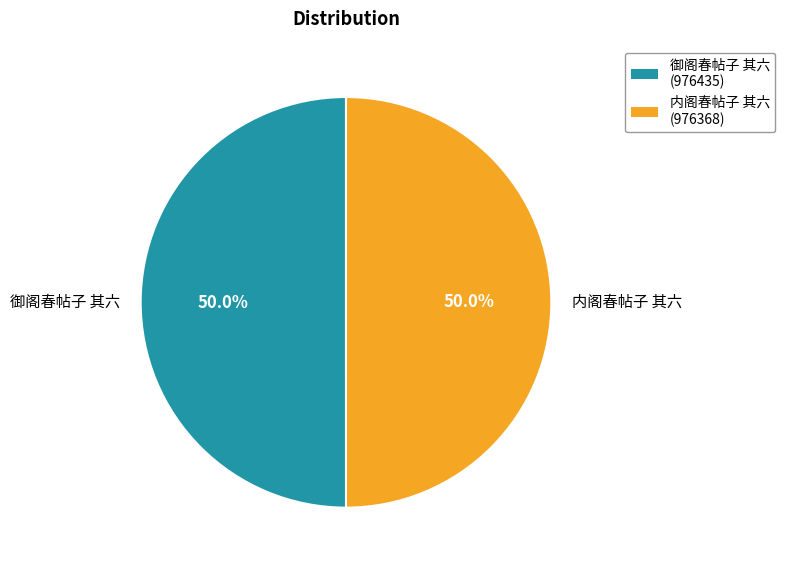

Do 御阁春帖子 其六 and 内阁春帖子 其六 together represent more than half of the pie?

Yes